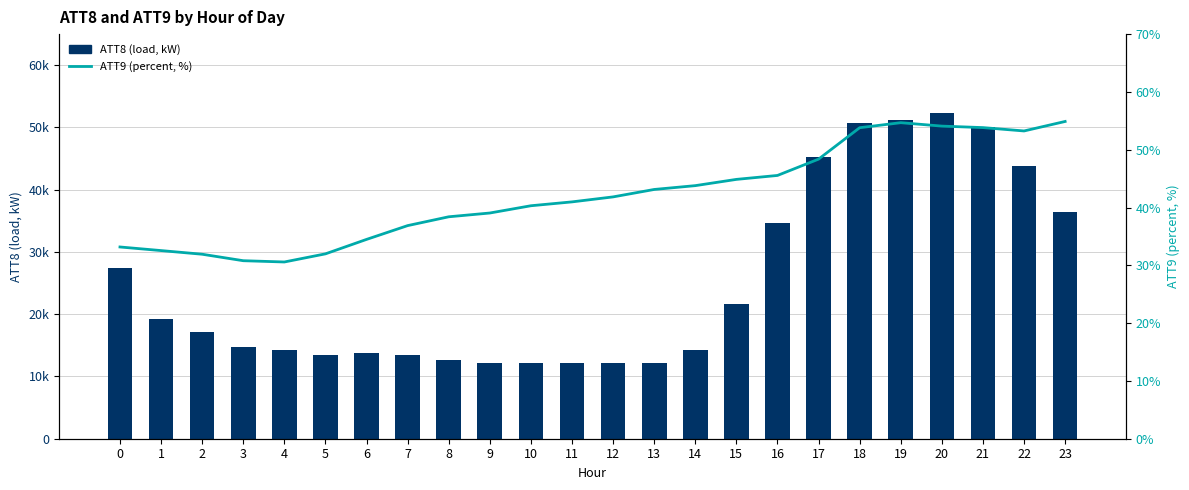

Reading right to left, what are all the values shown in this chart?

ATT8 (load, kW): 23=36500.0	22=43800.0	21=50000.0	20=52400.0	19=51200.0	18=50800.0	17=45200.0	16=34600.0	15=21700.0	14=14200.0	13=12200.0	12=12200.0	11=12200.0	10=12200.0	9=12200.0	8=12700.0	7=13500.0	6=13800.0	5=13400.0	4=14300.0	3=14700.0	2=17100.0	1=19300.0	0=27500.0
ATT9 (percent, %): 23=54.9	22=53.2	21=53.8	20=54.1	19=54.7	18=53.8	17=48.4	16=45.5	15=44.9	14=43.8	13=43.1	12=41.8	11=41.0	10=40.3	9=39.0	8=38.4	7=36.9	6=34.5	5=32.0	4=30.6	3=30.8	2=31.9	1=32.5	0=33.2